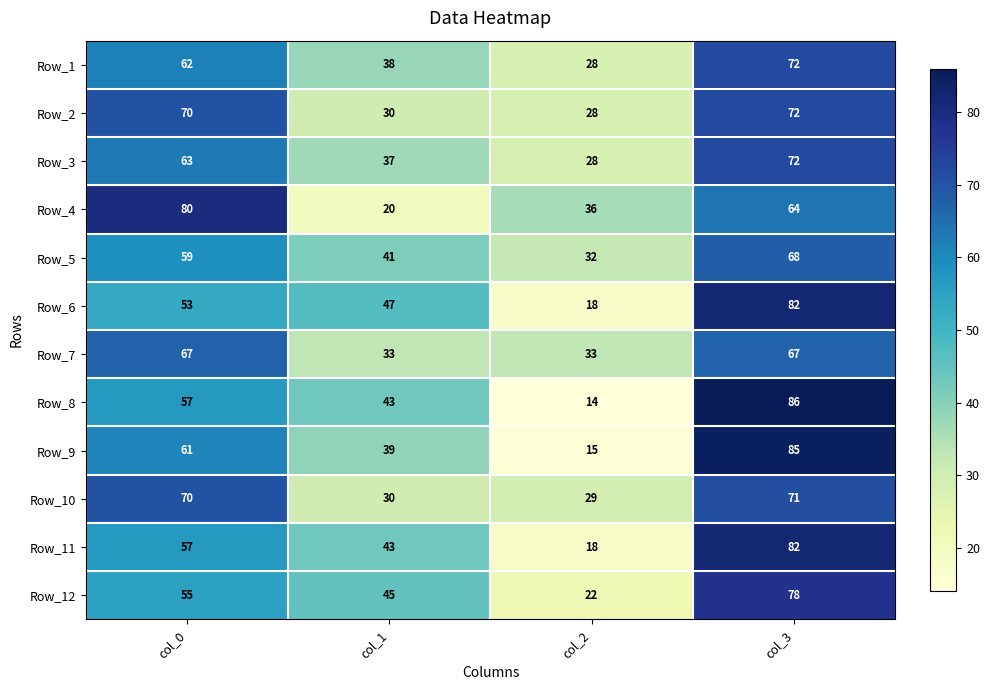

What is the spread (max minus min) of values at col_2?

22